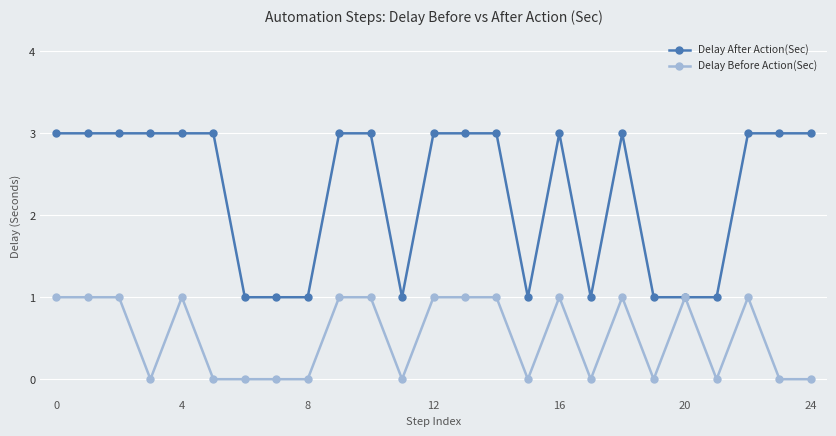

Reading right to left, transcribe all the data shown in this chart.

Delay After Action(Sec): 3	3	3	1	1	1	3	1	3	1	3	3	3	1	3	3	1	1	1	3	3	3	3	3	3
Delay Before Action(Sec): 0	0	1	0	1	0	1	0	1	0	1	1	1	0	1	1	0	0	0	0	1	0	1	1	1